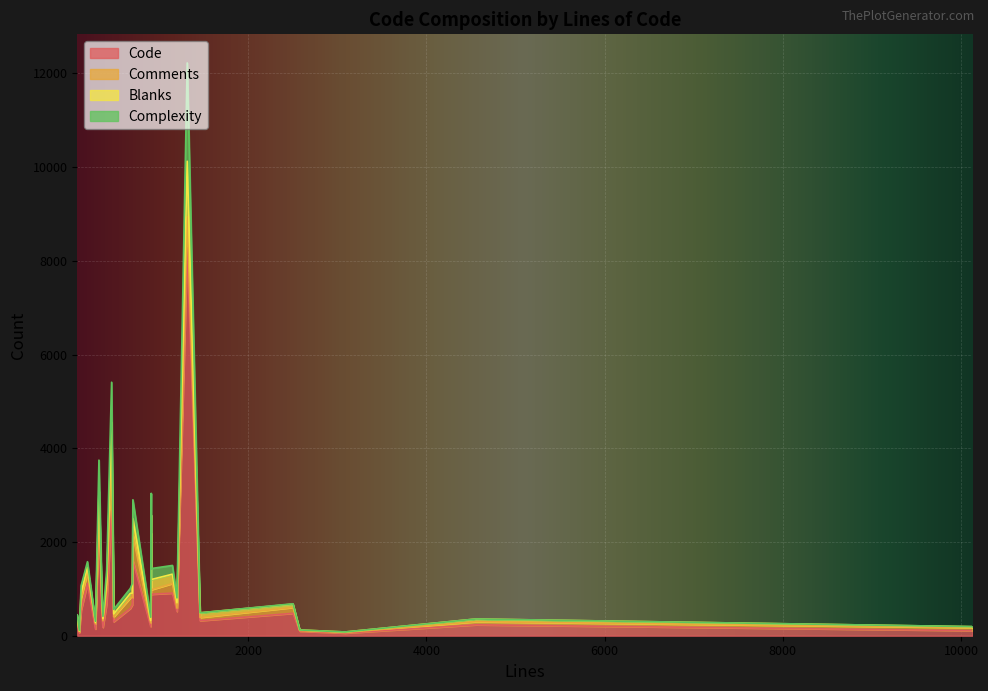

Where do Complexity and Comments first cross each other?

284 and 323